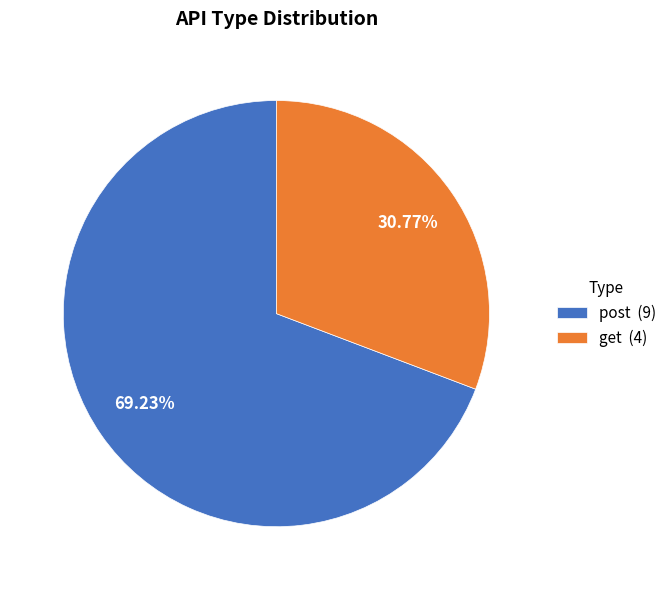

Rank the categories by value from highest to lowest.

post, get